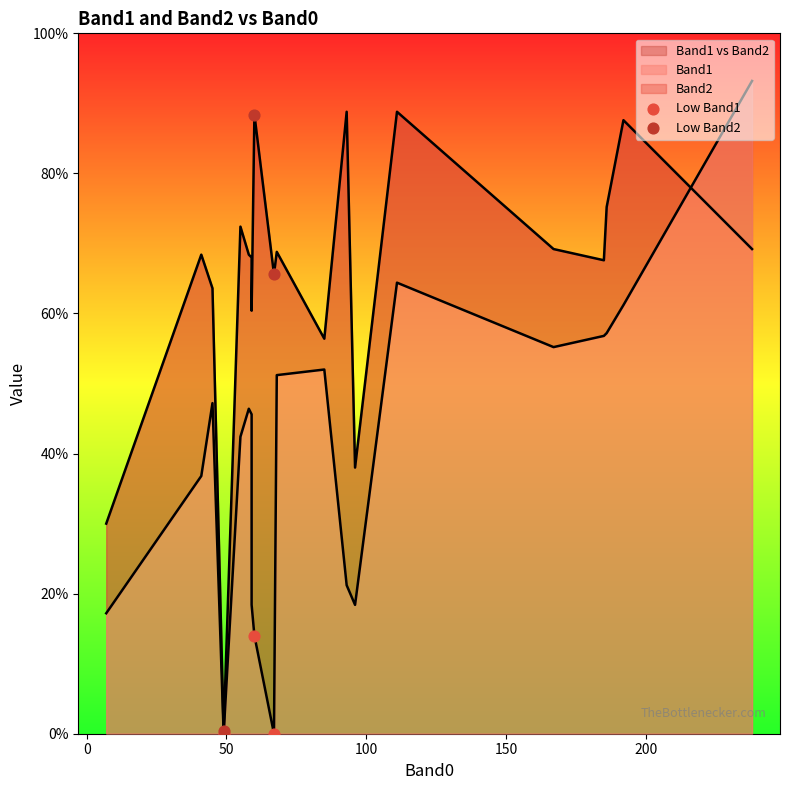

Which series reaches the minimum Y coordinate?

Low Band1